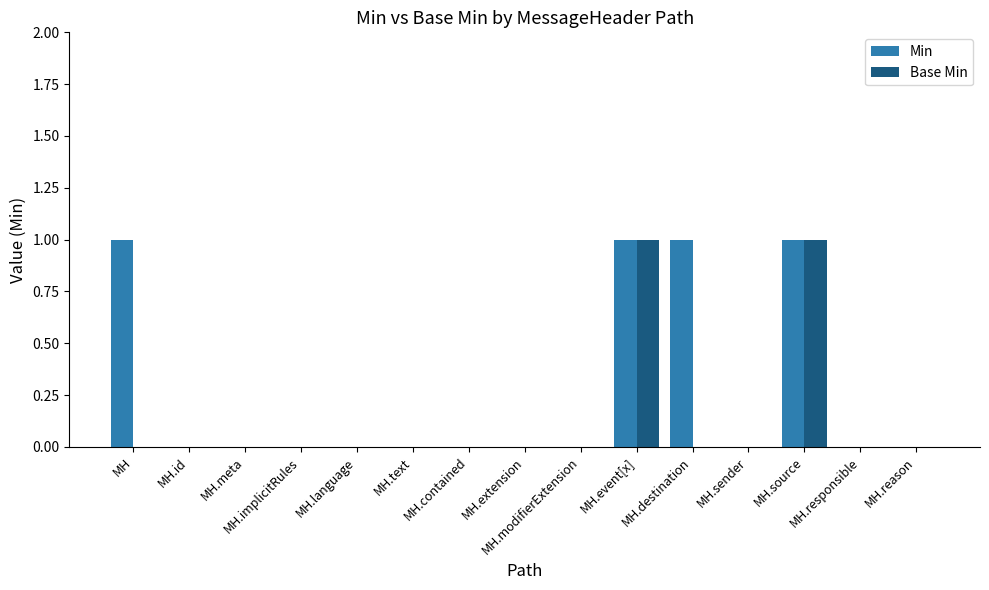

How many series are shown in this chart?

2